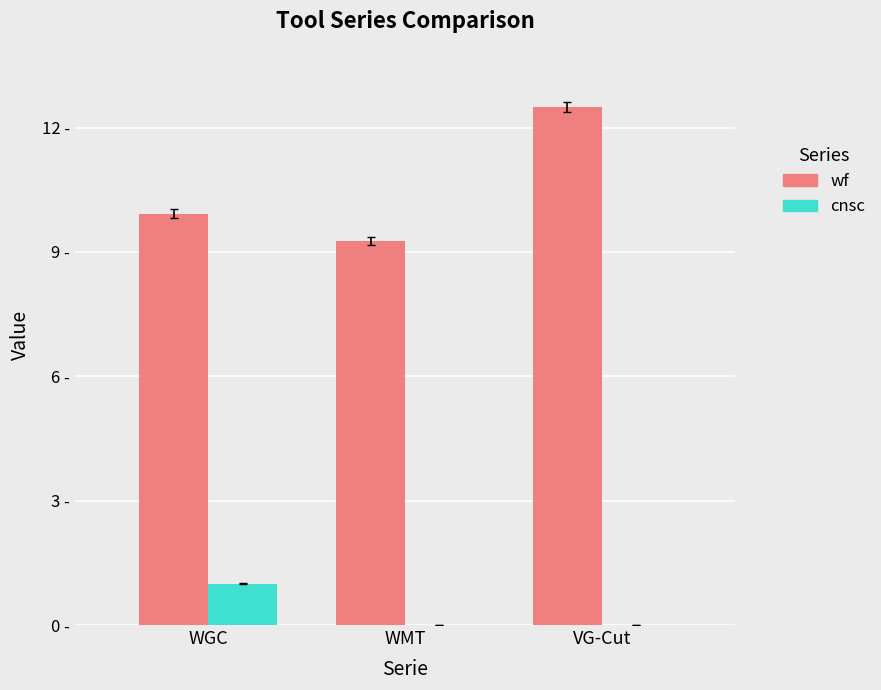

What are all the series names shown in the legend?

wf, cnsc